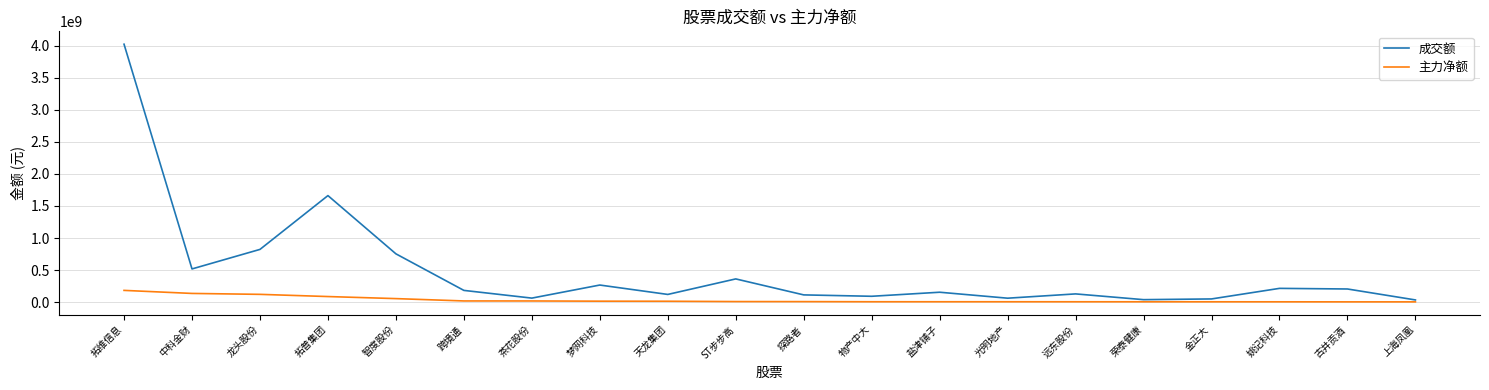

What is the sum of the 成交额 values at 荣泰健康 and 拓普集团?

1700258909